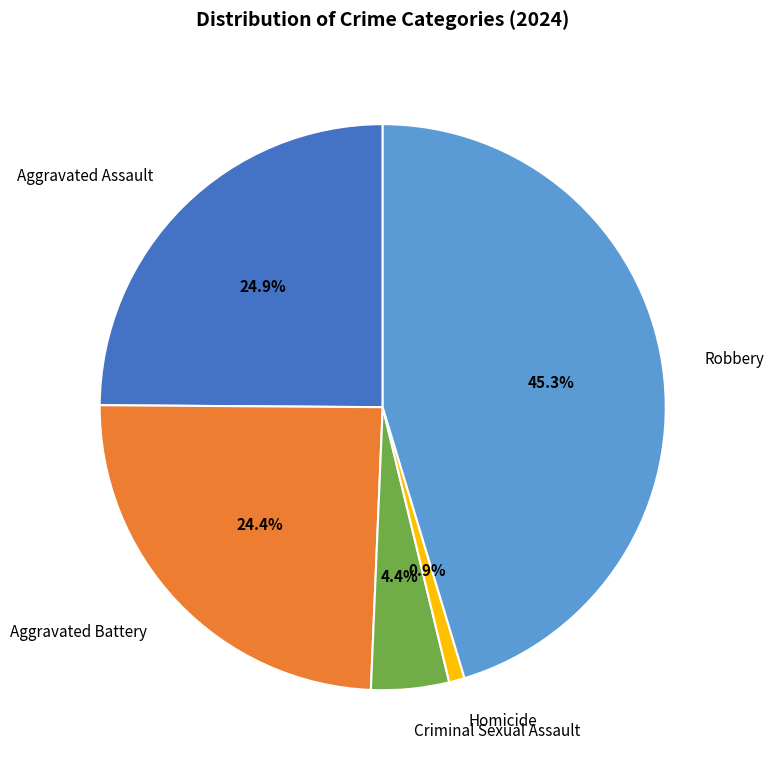

Between Criminal Sexual Assault and Robbery, which is larger?

Robbery